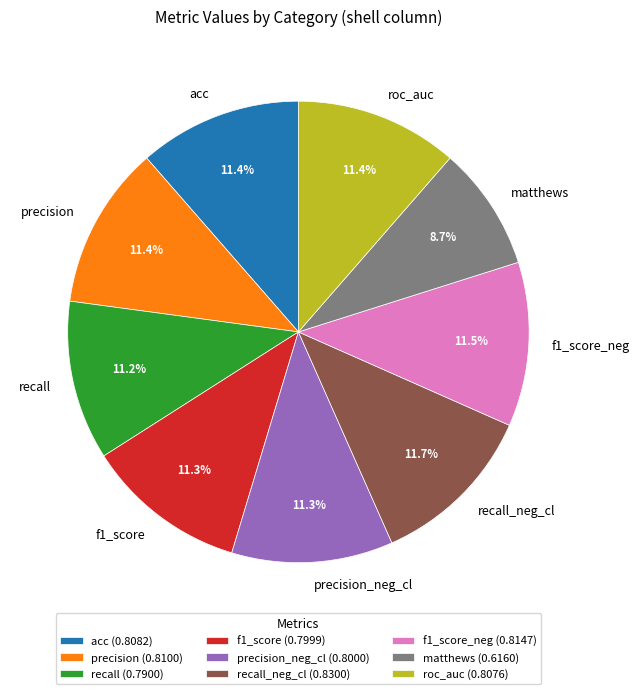

Does acc account for over 50% of the chart?

No